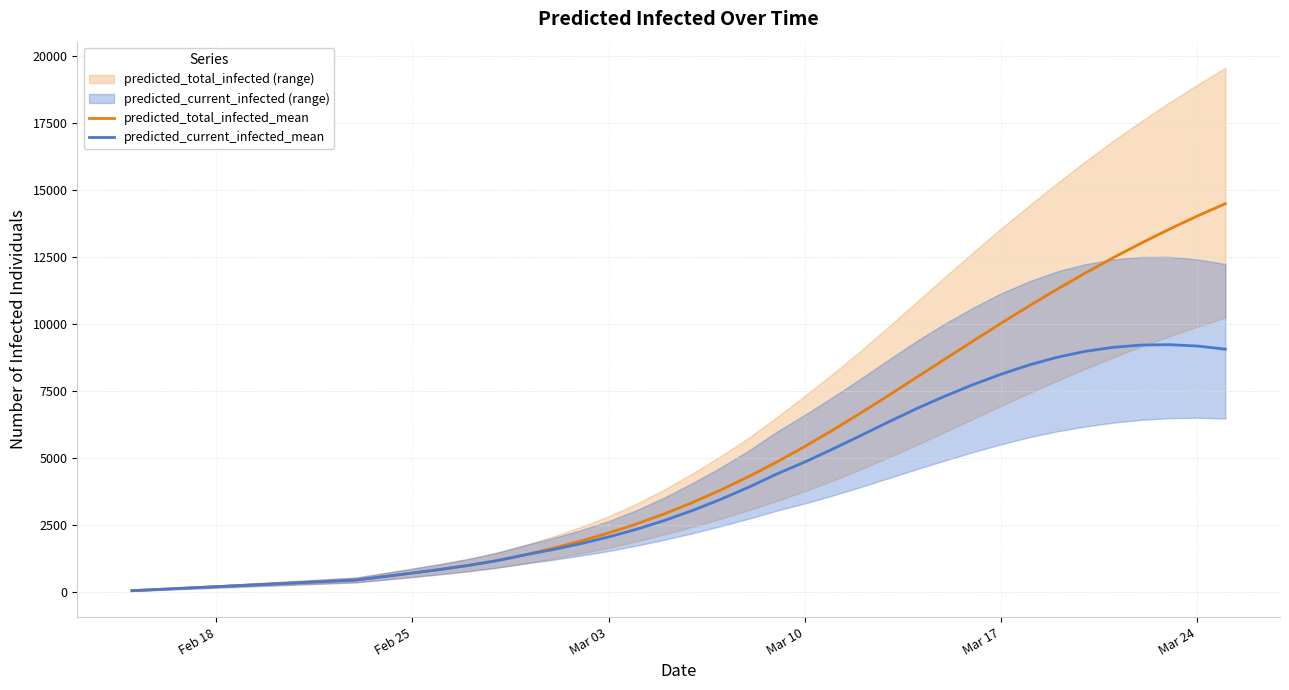

What is the maximum value for predicted_total_infected_mean?

14492